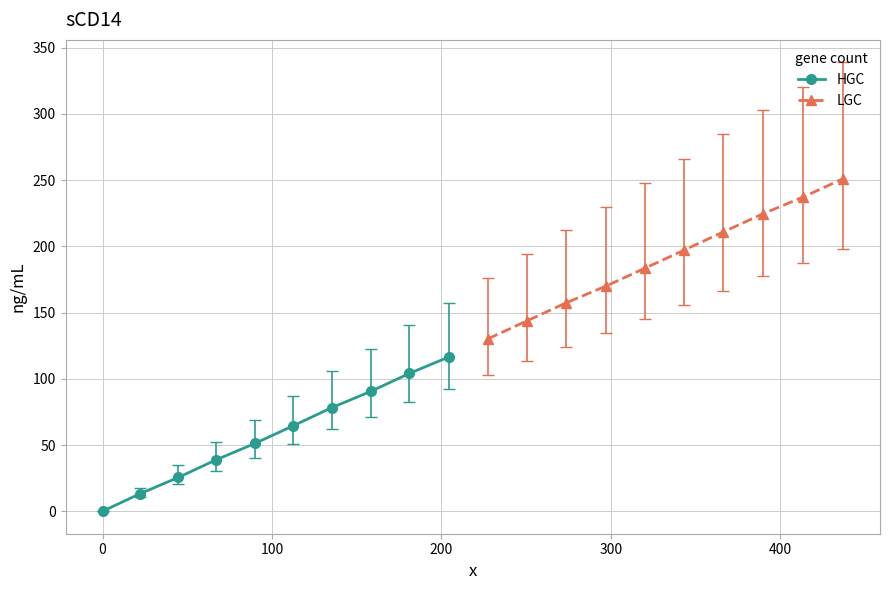

At how many categories does at least one series exceed 25?

10